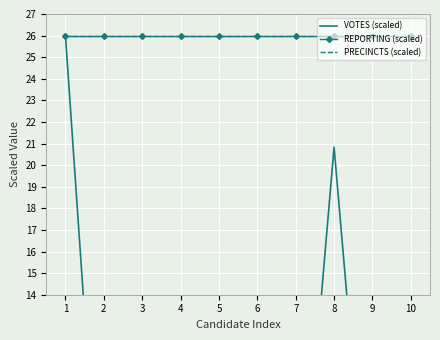

What is the maximum value shown in the chart?

26.0